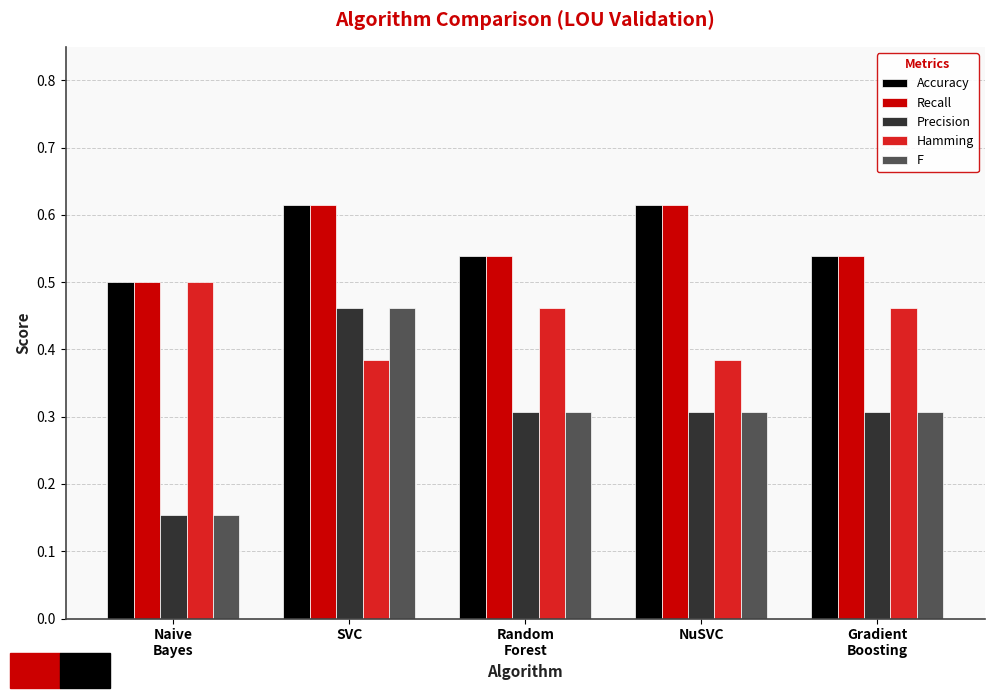

The value of Precision at SVC is 0.5. True or false?

True